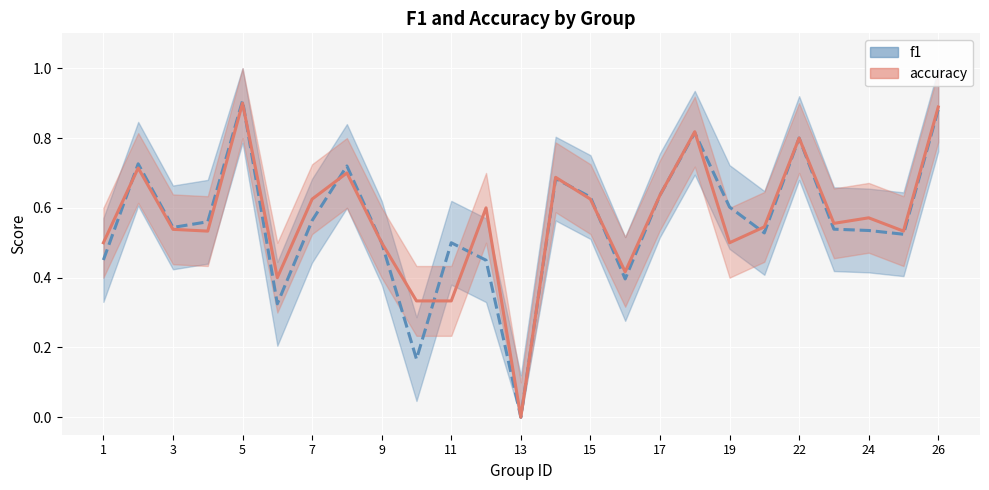

Between which two adjacent categories do accuracy and f1 first intersect?

1 and 2